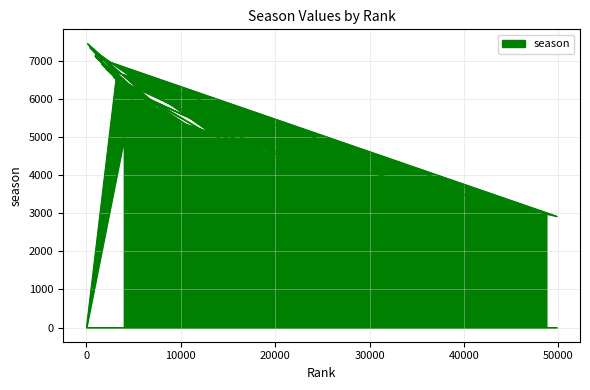

Read the value at 4847, to the nearest 50.

6250